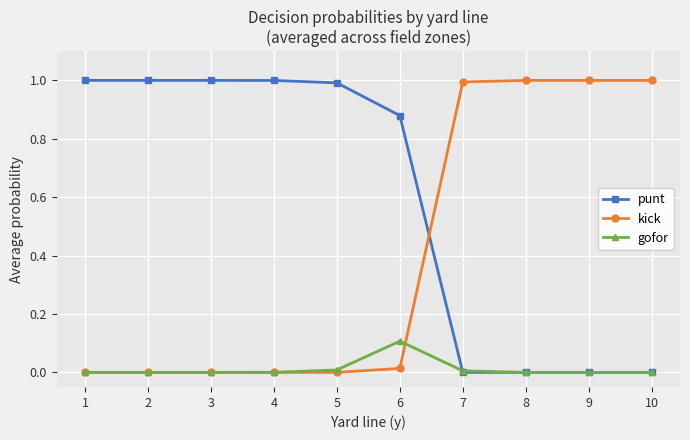

What is the total value across all series at 9?

1.0